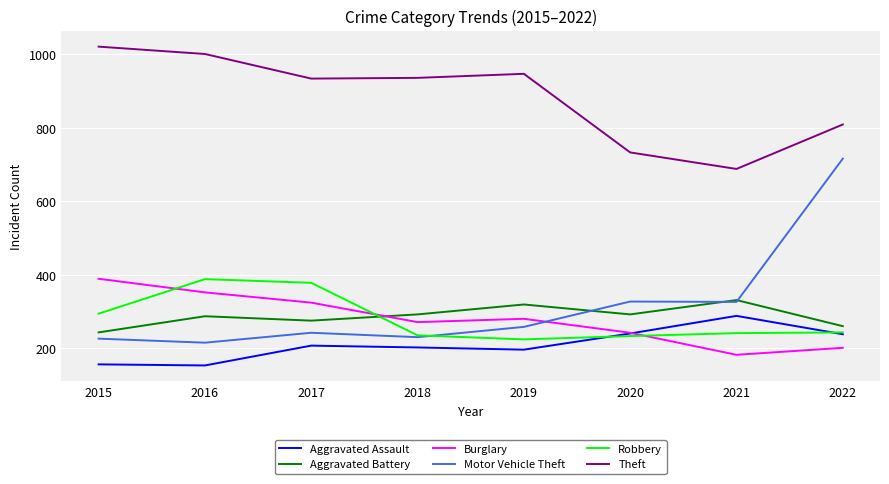

Which series has the widest spread of values?

Motor Vehicle Theft